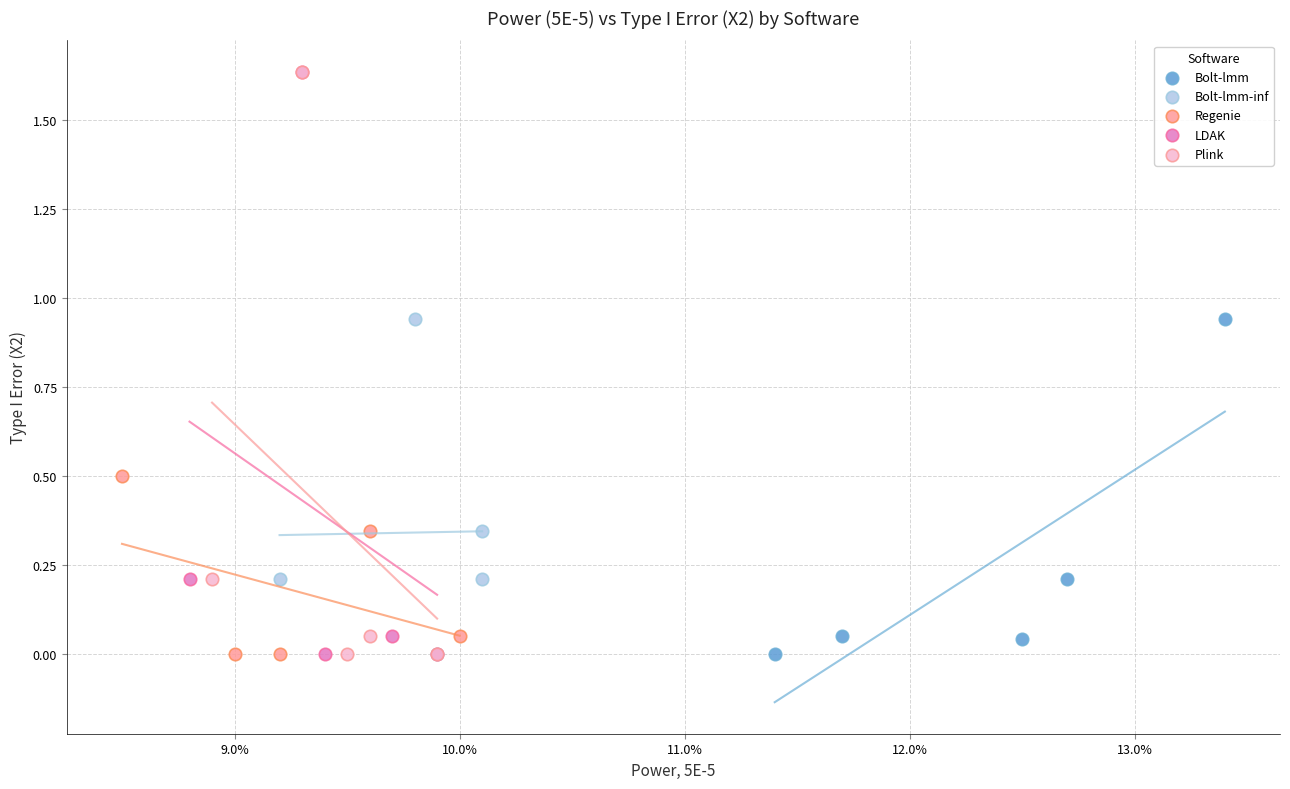

Which series has the widest spread of Y values?

LDAK